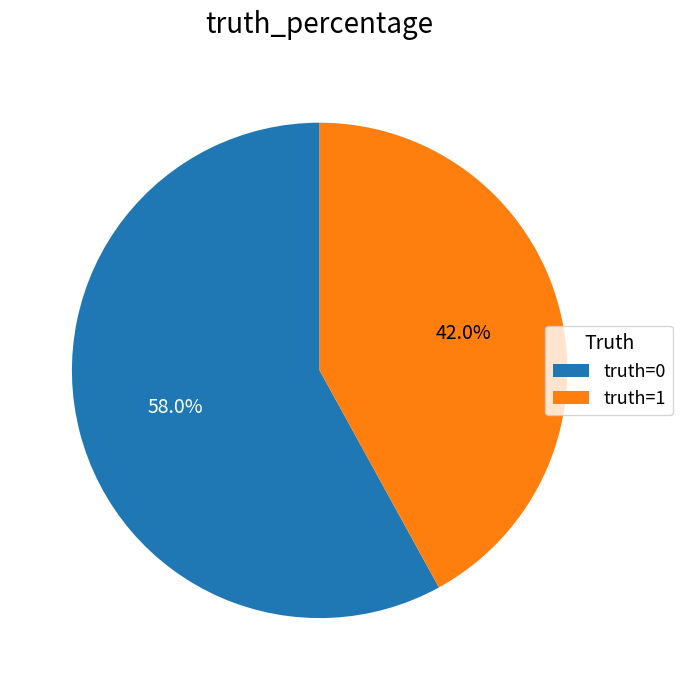

Which slice is the smallest?

truth=1